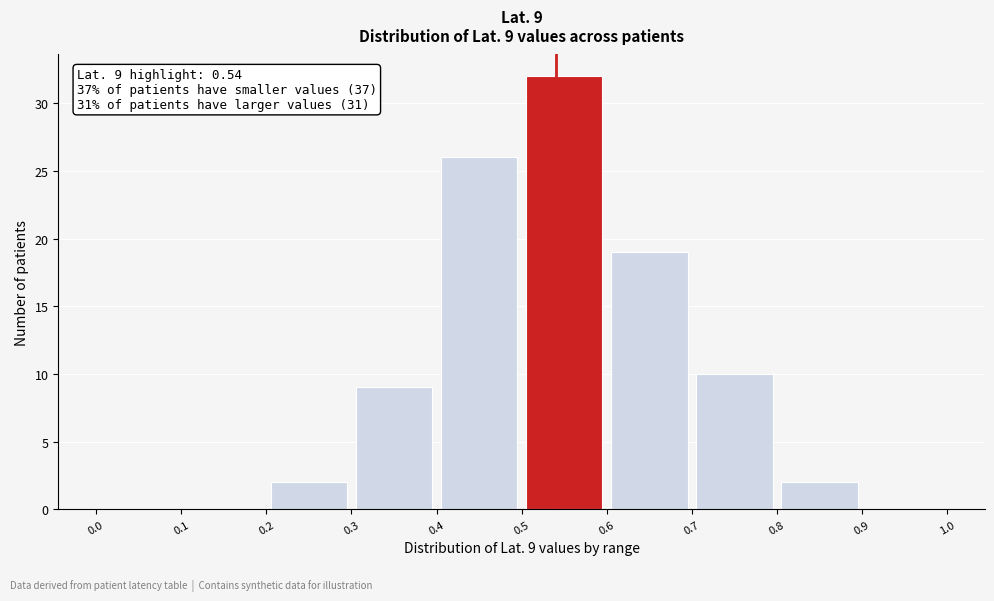

Which range on the x-axis has the tallest bar?

0.5 to 0.6